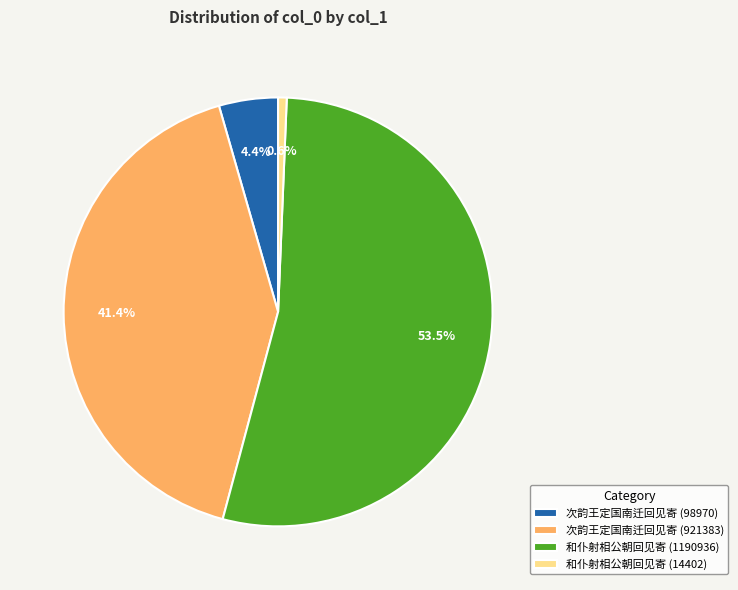

True or false: 和仆射相公朝回见寄 (14402) accounts for 1% of the total.

True